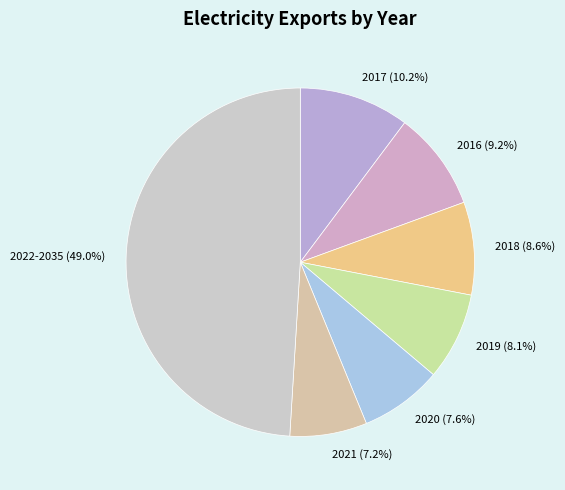

Between 2019 and 2022-2035, which is larger?

2022-2035